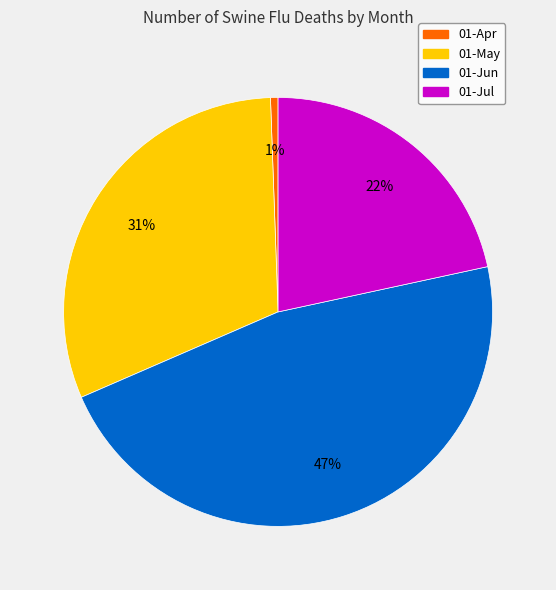

What is the largest slice in the pie chart?

01-Jun